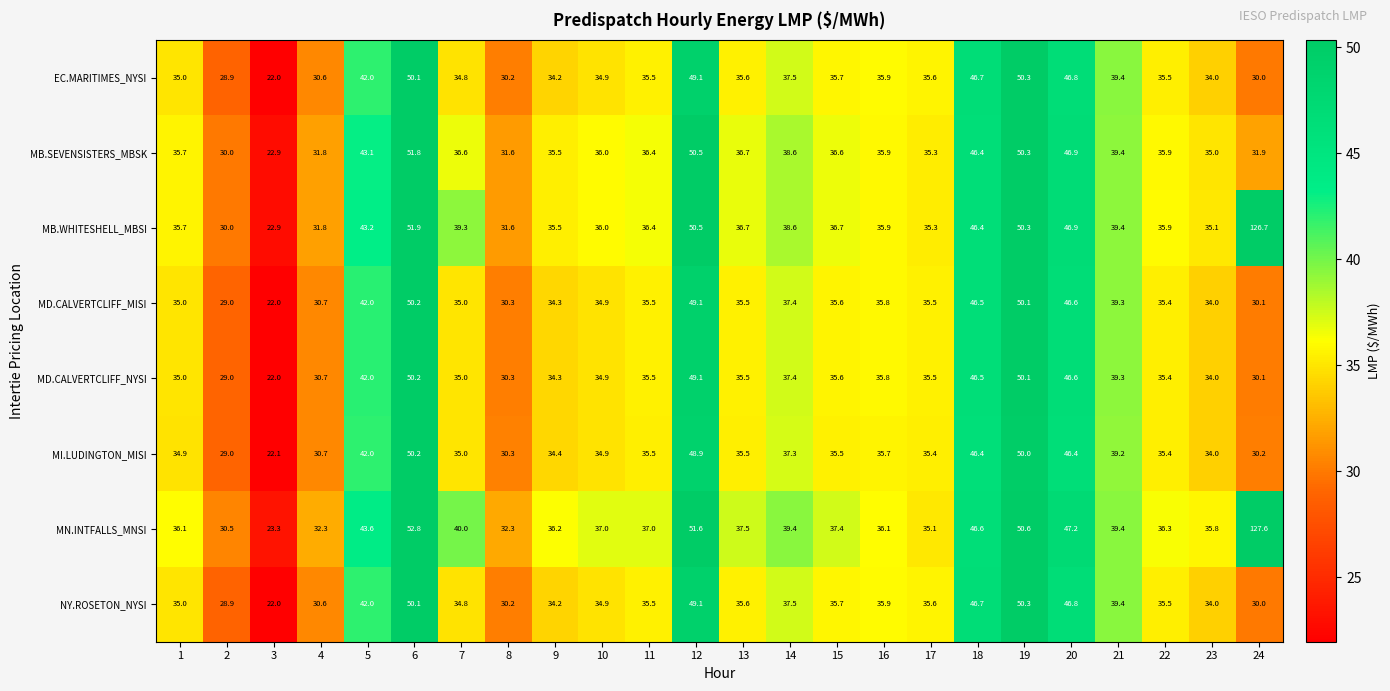

What value does the MN.INTFALLS_MNSI series have at 18?

46.6